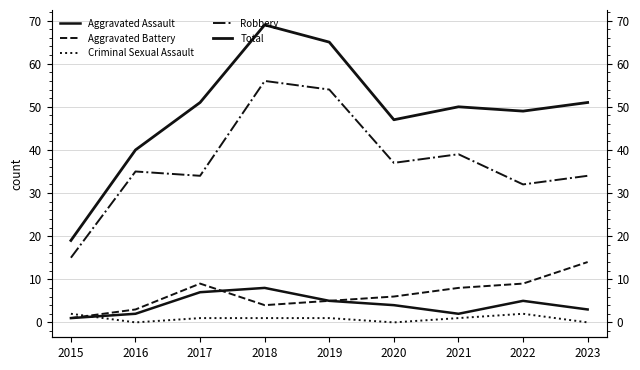

Where is the first local minimum for Robbery?

2017